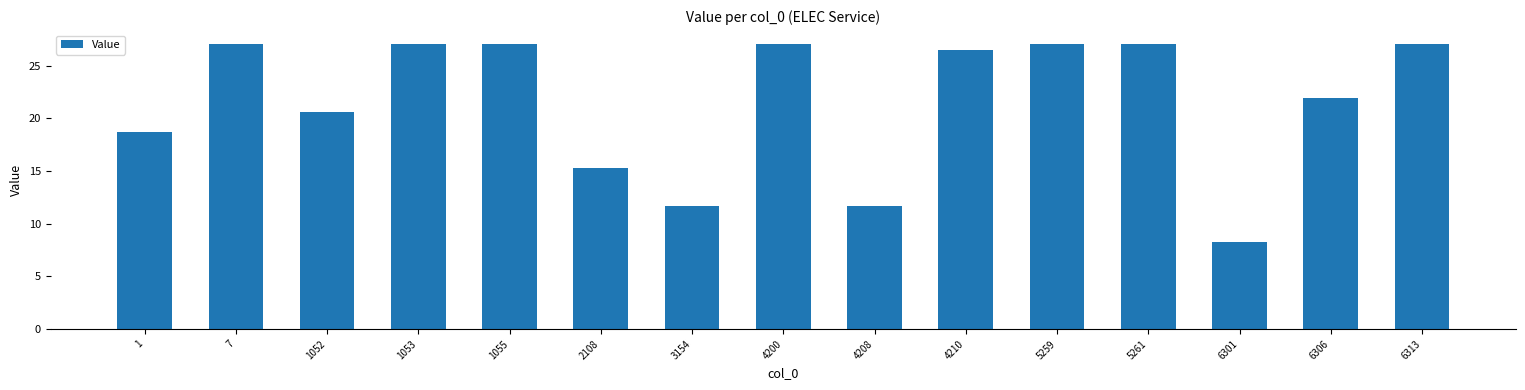

What is the sum of all values?

324.0